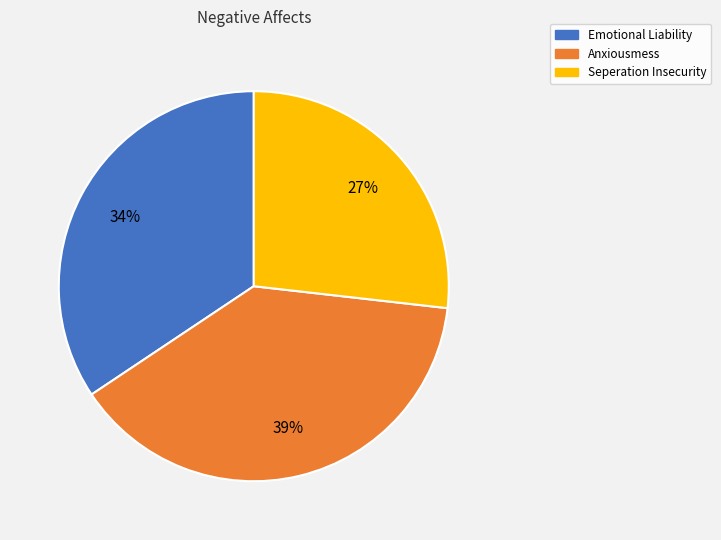

To the nearest percent, what is the difference between the largest and smallest slice percentages?

12%